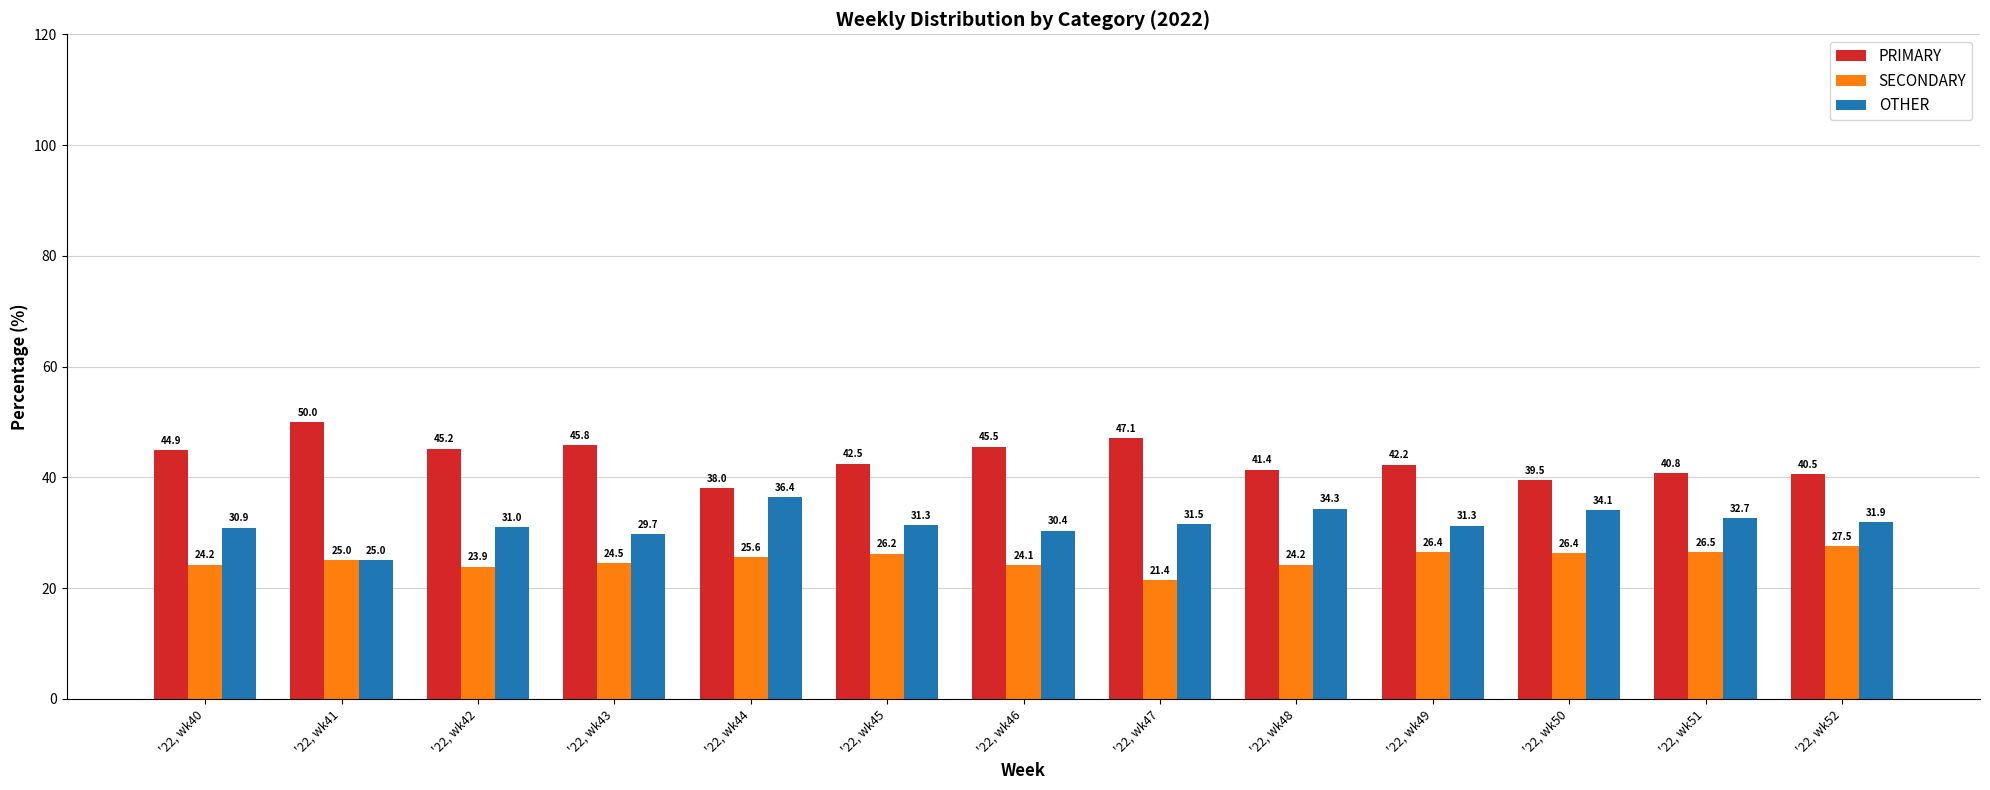

How many bars are there in each group?

3